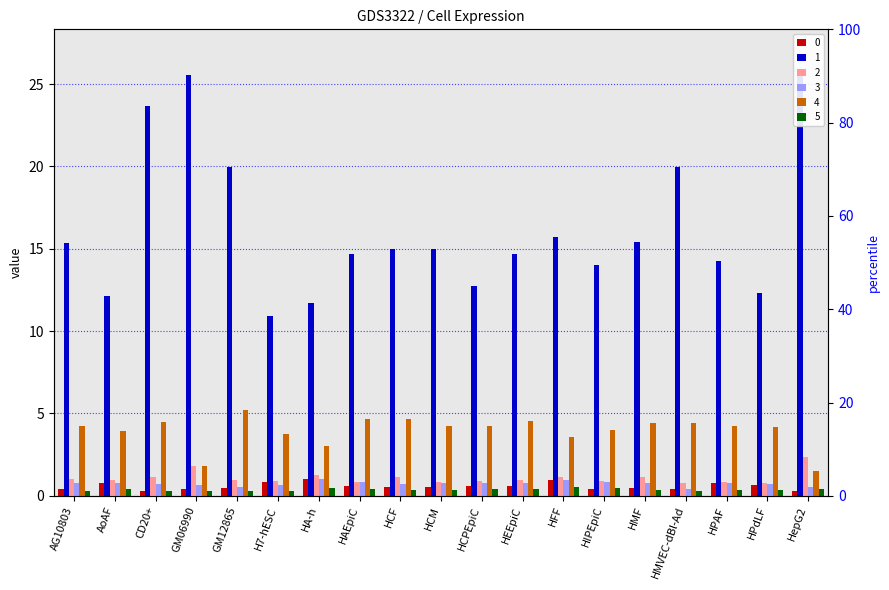

What is the sum of all 2 values?

20.7